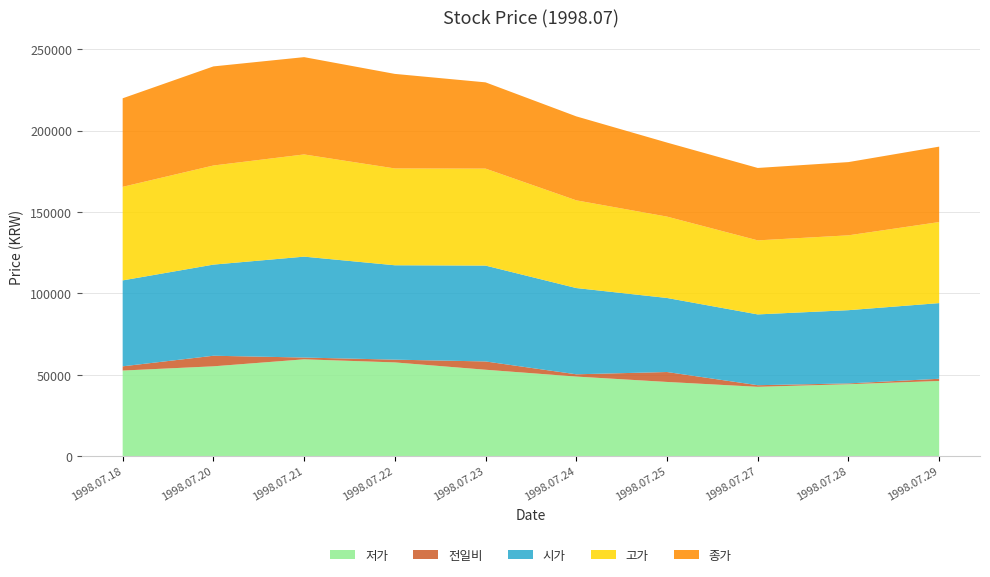

Reading right to left, list all the values displayed in this chart.

저가: 46100	44100	42500	45500	48800	53000	57500	59400	55100	52500
전일비: 1350	500	1000	6100	1400	5100	1700	1100	6500	2600
시가: 46500	45000	43500	45500	53000	58900	58000	62000	56000	52800
고가: 49800	46000	45500	50000	53900	59600	59500	62800	60900	57500
종가: 46350	45000	44500	45500	51600	53000	58100	59800	60900	54400